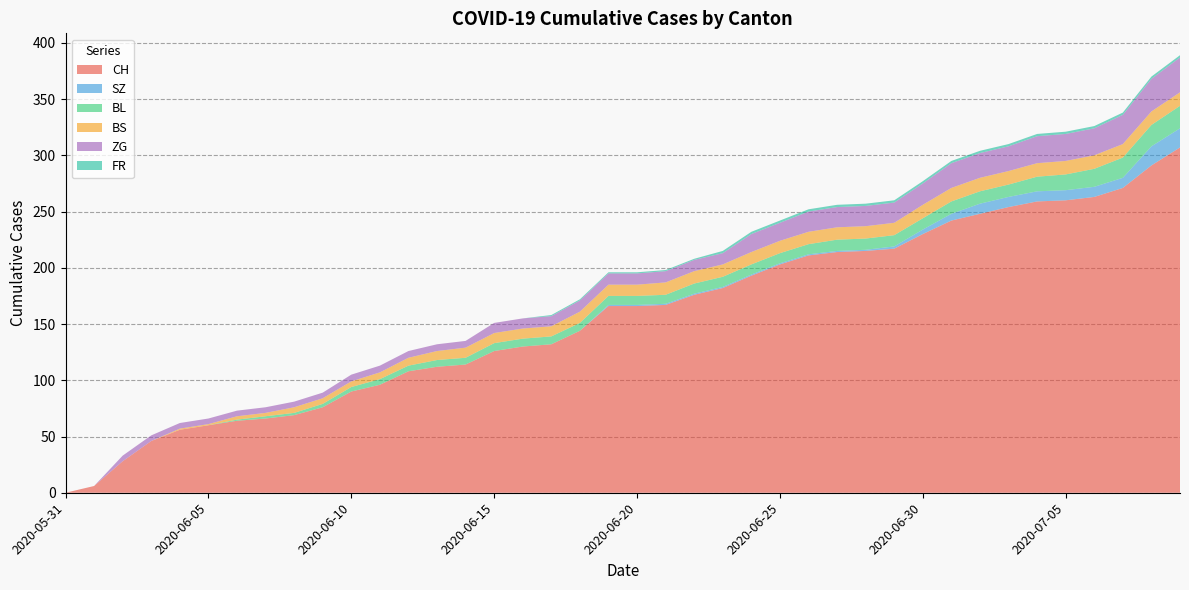

Reading right to left, extract all data points from this chart.

CH: 2020-07-09=307	2020-07-08=291	2020-07-07=271	2020-07-06=263	2020-07-05=260	2020-07-04=259	2020-07-03=254	2020-07-02=248	2020-07-01=242	2020-06-30=230	2020-06-29=217	2020-06-28=215	2020-06-27=214	2020-06-26=211	2020-06-25=203	2020-06-24=193	2020-06-23=182	2020-06-22=176	2020-06-21=167	2020-06-20=166	2020-06-19=166	2020-06-18=144	2020-06-17=132	2020-06-16=130	2020-06-15=126	2020-06-14=114	2020-06-13=112	2020-06-12=108	2020-06-11=96	2020-06-10=90	2020-06-09=76	2020-06-08=69	2020-06-07=66	2020-06-06=64	2020-06-05=60	2020-06-04=56	2020-06-03=46	2020-06-02=28	2020-06-01=6	2020-05-31=0
SZ: 2020-07-09=17	2020-07-08=17	2020-07-07=9	2020-07-06=9	2020-07-05=9	2020-07-04=9	2020-07-03=9	2020-07-02=9	2020-07-01=6	2020-06-30=4	2020-06-29=2	2020-06-28=1	2020-06-27=1	2020-06-26=1	2020-06-25=1	2020-06-24=1	2020-06-23=1	2020-06-22=1	2020-06-21=1	2020-06-20=1	2020-06-19=1	2020-06-18=0	2020-06-17=0	2020-06-16=0	2020-06-15=0	2020-06-14=0	2020-06-13=0	2020-06-12=0	2020-06-11=0	2020-06-10=0	2020-06-09=0	2020-06-08=0	2020-06-07=0	2020-06-06=0	2020-06-05=0	2020-06-04=0	2020-06-03=0	2020-06-02=0	2020-06-01=0	2020-05-31=0
BL: 2020-07-09=20	2020-07-08=19	2020-07-07=18	2020-07-06=16	2020-07-05=14	2020-07-04=13	2020-07-03=11	2020-07-02=11	2020-07-01=11	2020-06-30=10	2020-06-29=10	2020-06-28=10	2020-06-27=10	2020-06-26=9	2020-06-25=9	2020-06-24=9	2020-06-23=9	2020-06-22=9	2020-06-21=8	2020-06-20=8	2020-06-19=8	2020-06-18=7	2020-06-17=7	2020-06-16=7	2020-06-15=7	2020-06-14=6	2020-06-13=6	2020-06-12=5	2020-06-11=5	2020-06-10=4	2020-06-09=3	2020-06-08=2	2020-06-07=2	2020-06-06=1	2020-06-05=0	2020-06-04=0	2020-06-03=0	2020-06-02=0	2020-06-01=0	2020-05-31=0
BS: 2020-07-09=12	2020-07-08=12	2020-07-07=12	2020-07-06=12	2020-07-05=12	2020-07-04=12	2020-07-03=12	2020-07-02=12	2020-07-01=12	2020-06-30=12	2020-06-29=11	2020-06-28=11	2020-06-27=11	2020-06-26=11	2020-06-25=11	2020-06-24=11	2020-06-23=11	2020-06-22=11	2020-06-21=11	2020-06-20=10	2020-06-19=10	2020-06-18=10	2020-06-17=9	2020-06-16=9	2020-06-15=9	2020-06-14=9	2020-06-13=8	2020-06-12=7	2020-06-11=6	2020-06-10=5	2020-06-09=5	2020-06-08=5	2020-06-07=3	2020-06-06=3	2020-06-05=1	2020-06-04=1	2020-06-03=0	2020-06-02=0	2020-06-01=0	2020-05-31=0
ZG: 2020-07-09=31	2020-07-08=29	2020-07-07=26	2020-07-06=24	2020-07-05=24	2020-07-04=24	2020-07-03=22	2020-07-02=22	2020-07-01=22	2020-06-30=19	2020-06-29=18	2020-06-28=18	2020-06-27=18	2020-06-26=18	2020-06-25=16	2020-06-24=16	2020-06-23=10	2020-06-22=10	2020-06-21=10	2020-06-20=10	2020-06-19=10	2020-06-18=10	2020-06-17=9	2020-06-16=9	2020-06-15=9	2020-06-14=6	2020-06-13=6	2020-06-12=6	2020-06-11=6	2020-06-10=6	2020-06-09=5	2020-06-08=5	2020-06-07=5	2020-06-06=5	2020-06-05=5	2020-06-04=5	2020-06-03=5	2020-06-02=5	2020-06-01=0	2020-05-31=0
FR: 2020-07-09=2	2020-07-08=2	2020-07-07=2	2020-07-06=2	2020-07-05=2	2020-07-04=2	2020-07-03=2	2020-07-02=2	2020-07-01=2	2020-06-30=2	2020-06-29=2	2020-06-28=2	2020-06-27=2	2020-06-26=2	2020-06-25=2	2020-06-24=2	2020-06-23=2	2020-06-22=1	2020-06-21=1	2020-06-20=1	2020-06-19=1	2020-06-18=1	2020-06-17=1	2020-06-16=0	2020-06-15=0	2020-06-14=0	2020-06-13=0	2020-06-12=0	2020-06-11=0	2020-06-10=0	2020-06-09=0	2020-06-08=0	2020-06-07=0	2020-06-06=0	2020-06-05=0	2020-06-04=0	2020-06-03=0	2020-06-02=0	2020-06-01=0	2020-05-31=0